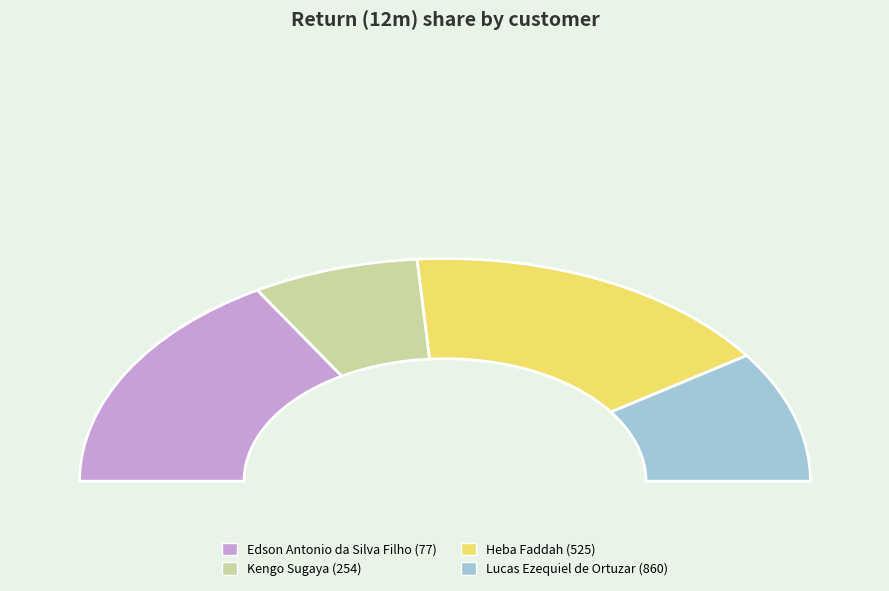

To the nearest percent, what is the difference between the Lucas Ezequiel de Ortuzar (860) and Kengo Sugaya (254) slice percentages?

4%